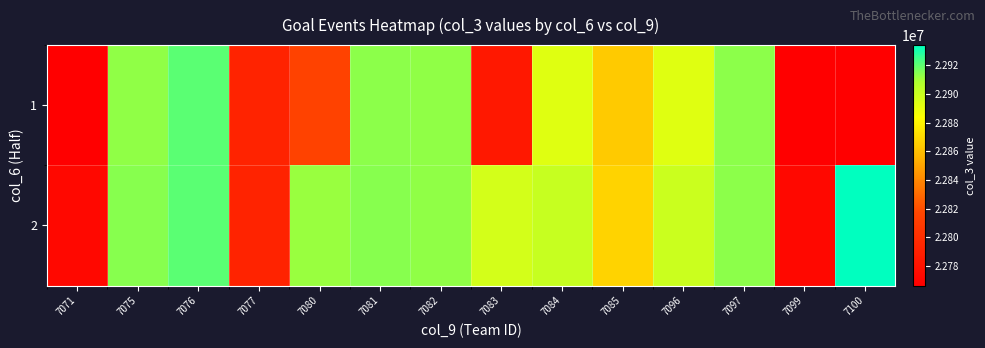

At which category is the sum across all series the highest?

7076